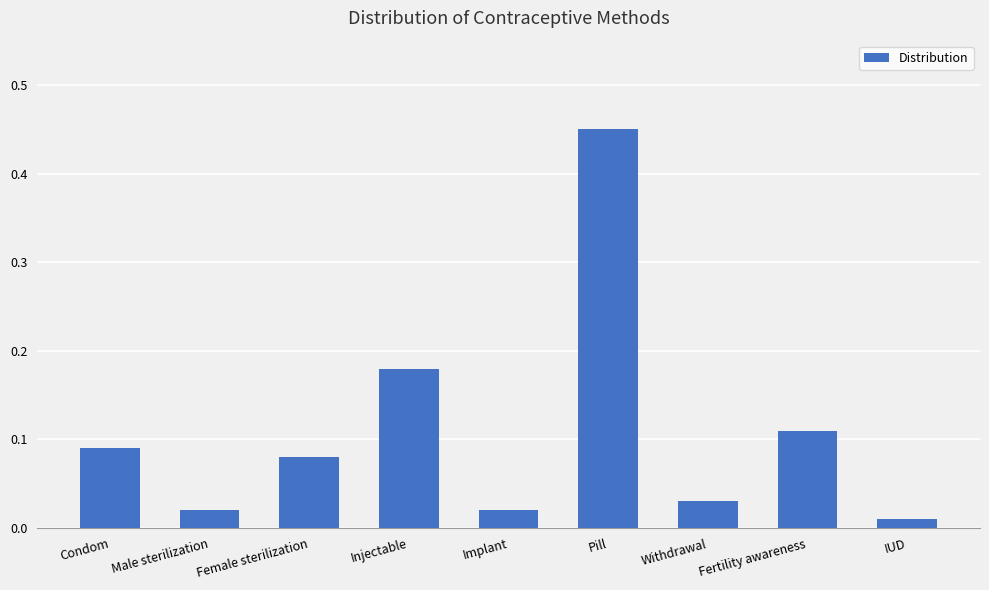

Between Pill and IUD, which is larger?

Pill